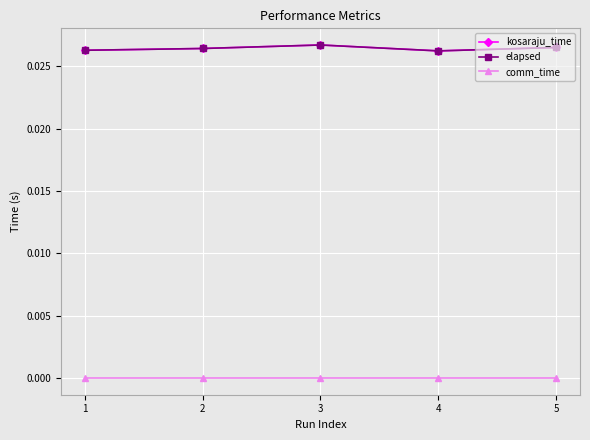

True or false: comm_time has a value of 0.0 at 3.

True